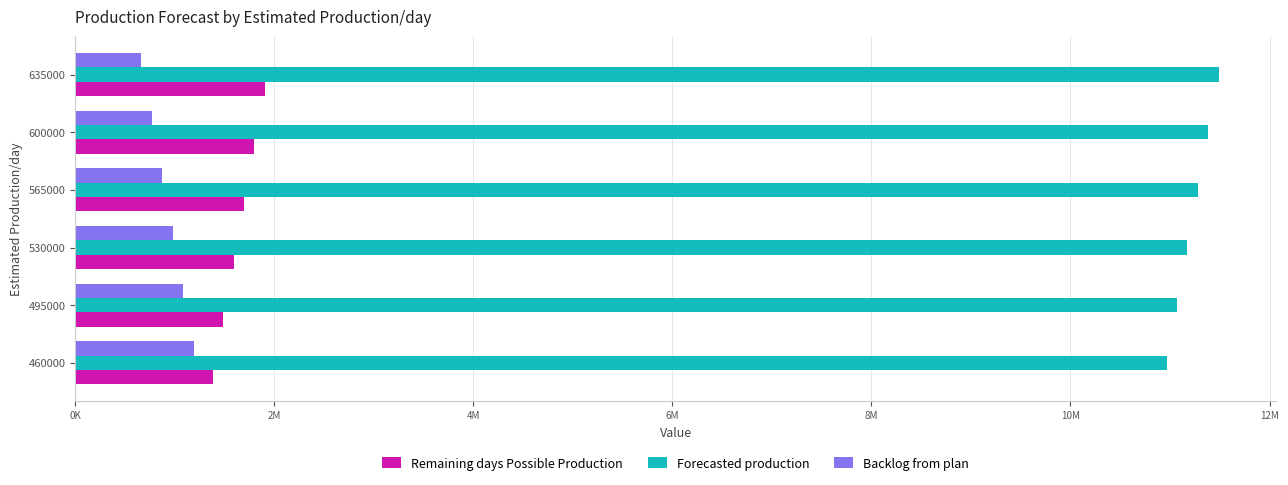

What is the maximum value shown in the chart?

11490736